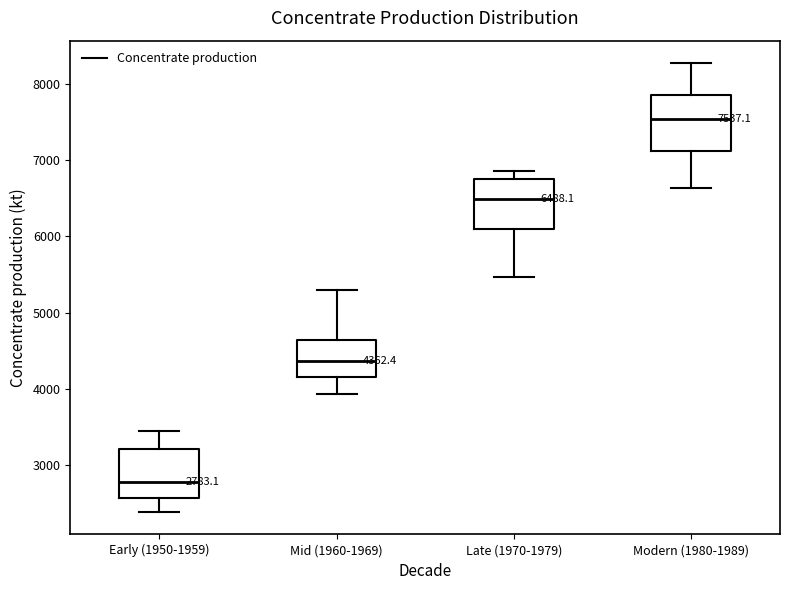

Which box has the lowest median line?

Early (1950-1959)